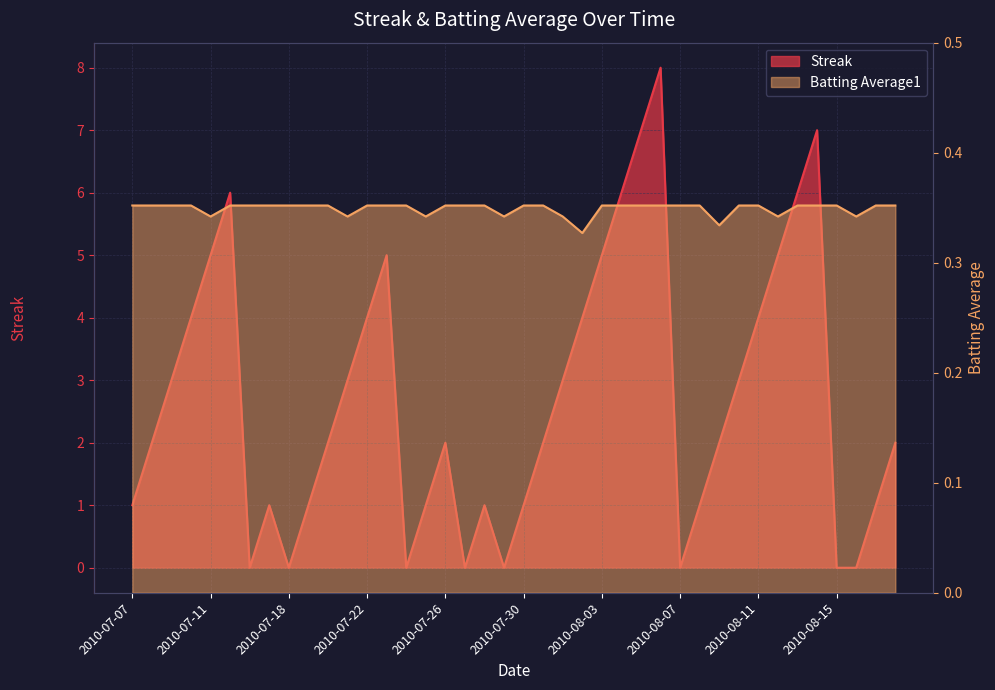

Which series has the largest total across all categories?

Streak